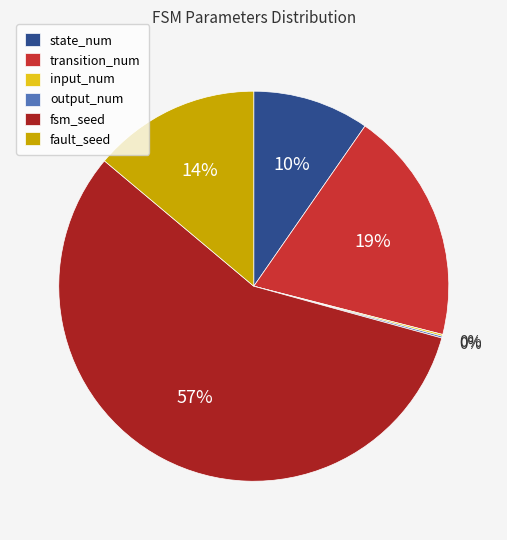

Is it true that transition_num is 30% of the pie?

False